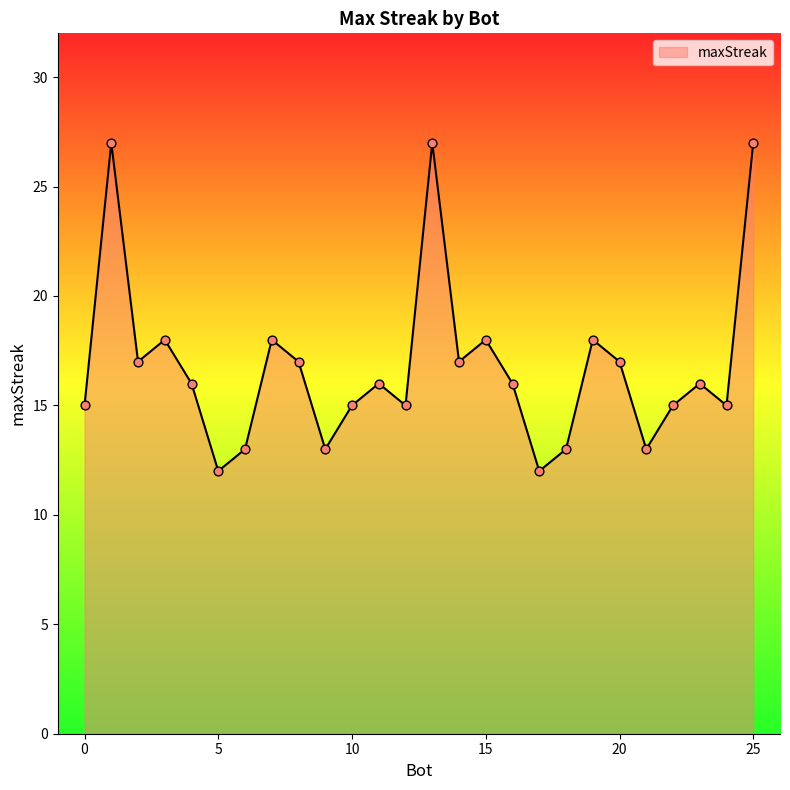

What is the greatest value displayed?

27